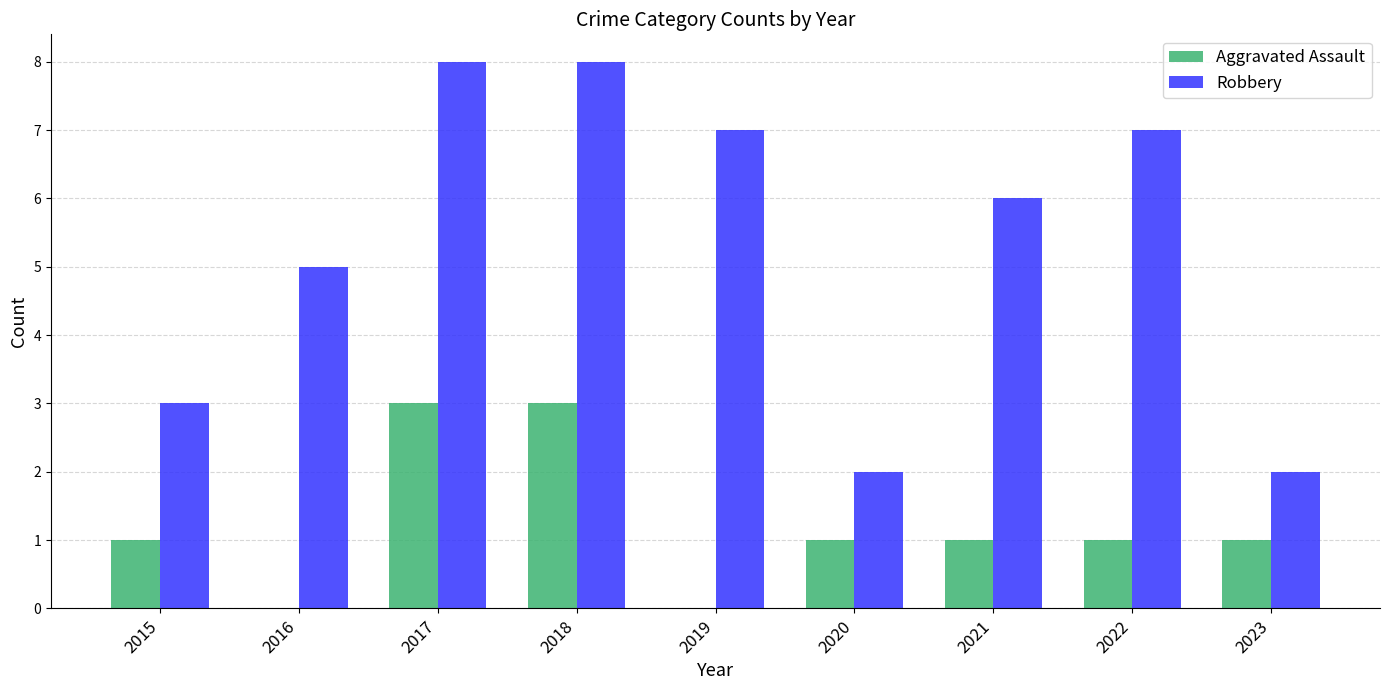

Is it true that Robbery equals 3 at 2023?

False